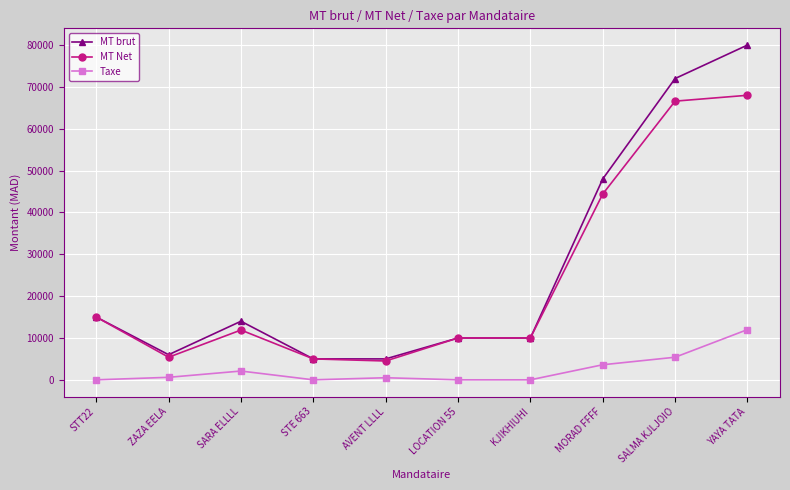

Rank the series by their maximum value, from highest to lowest.

MT brut, MT Net, Taxe